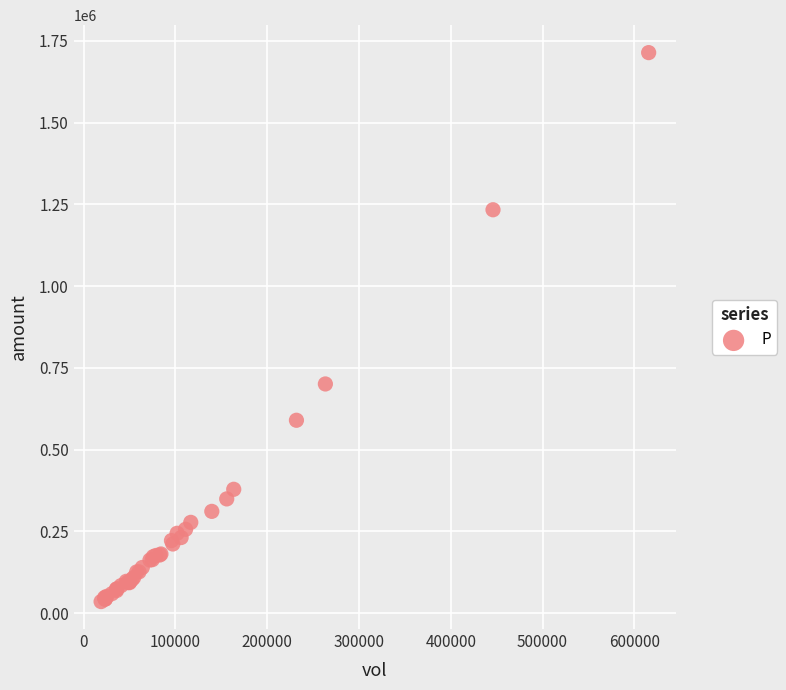

What Y value in the scatter plot is closest to 874636?

700703.6